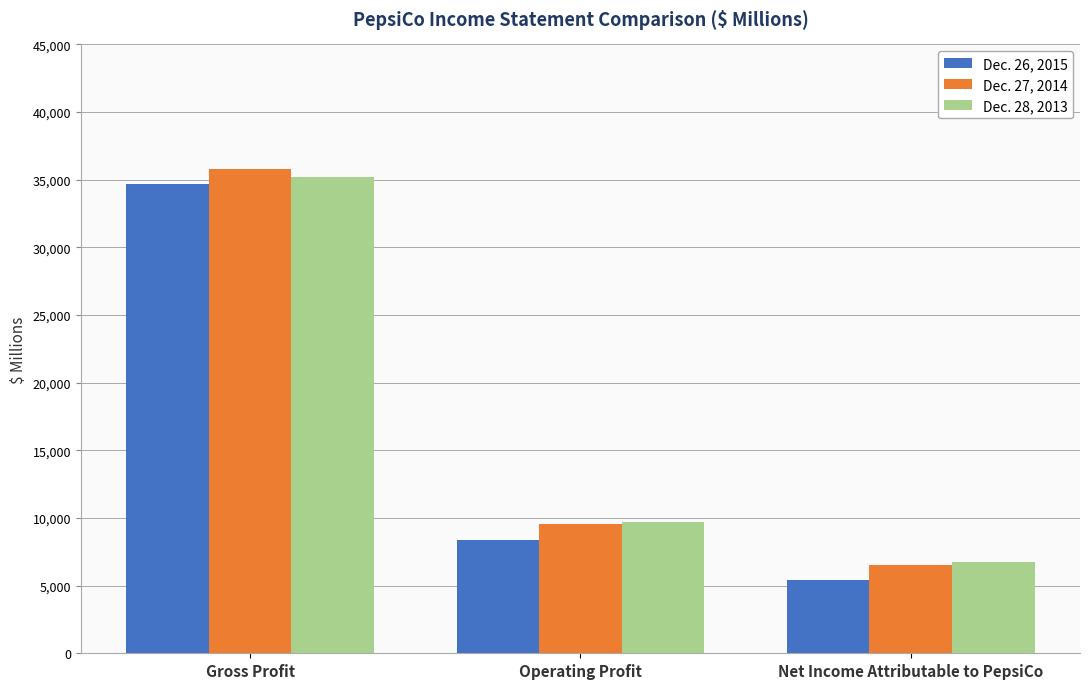

At which category is the sum across all series the highest?

Gross Profit